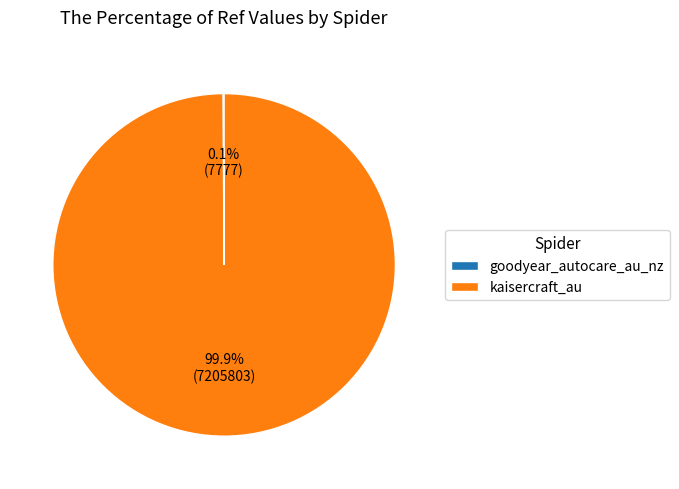

Does kaisercraft_au represent more than half of the total?

Yes